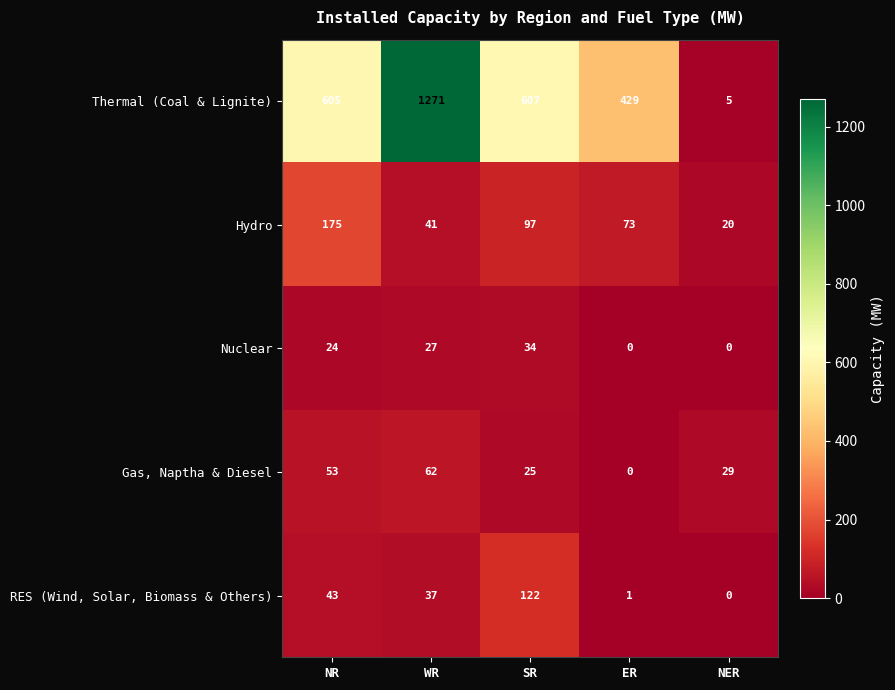

How many positive values does the Gas, Naptha & Diesel series have?

4